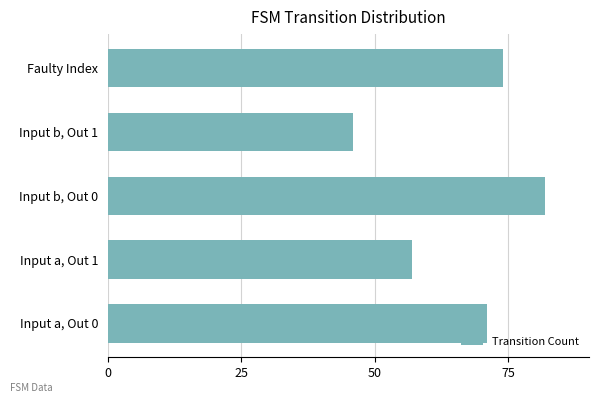

Rank the categories by value from lowest to highest.

Input b, Out 1, Input a, Out 1, Input a, Out 0, Faulty Index, Input b, Out 0